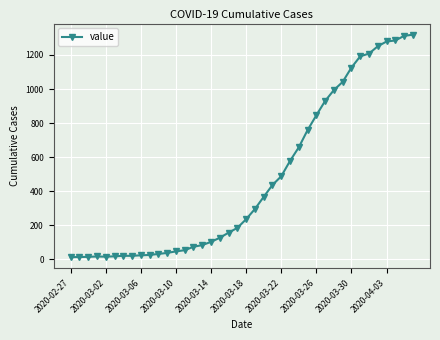

What is the greatest value displayed?

1319